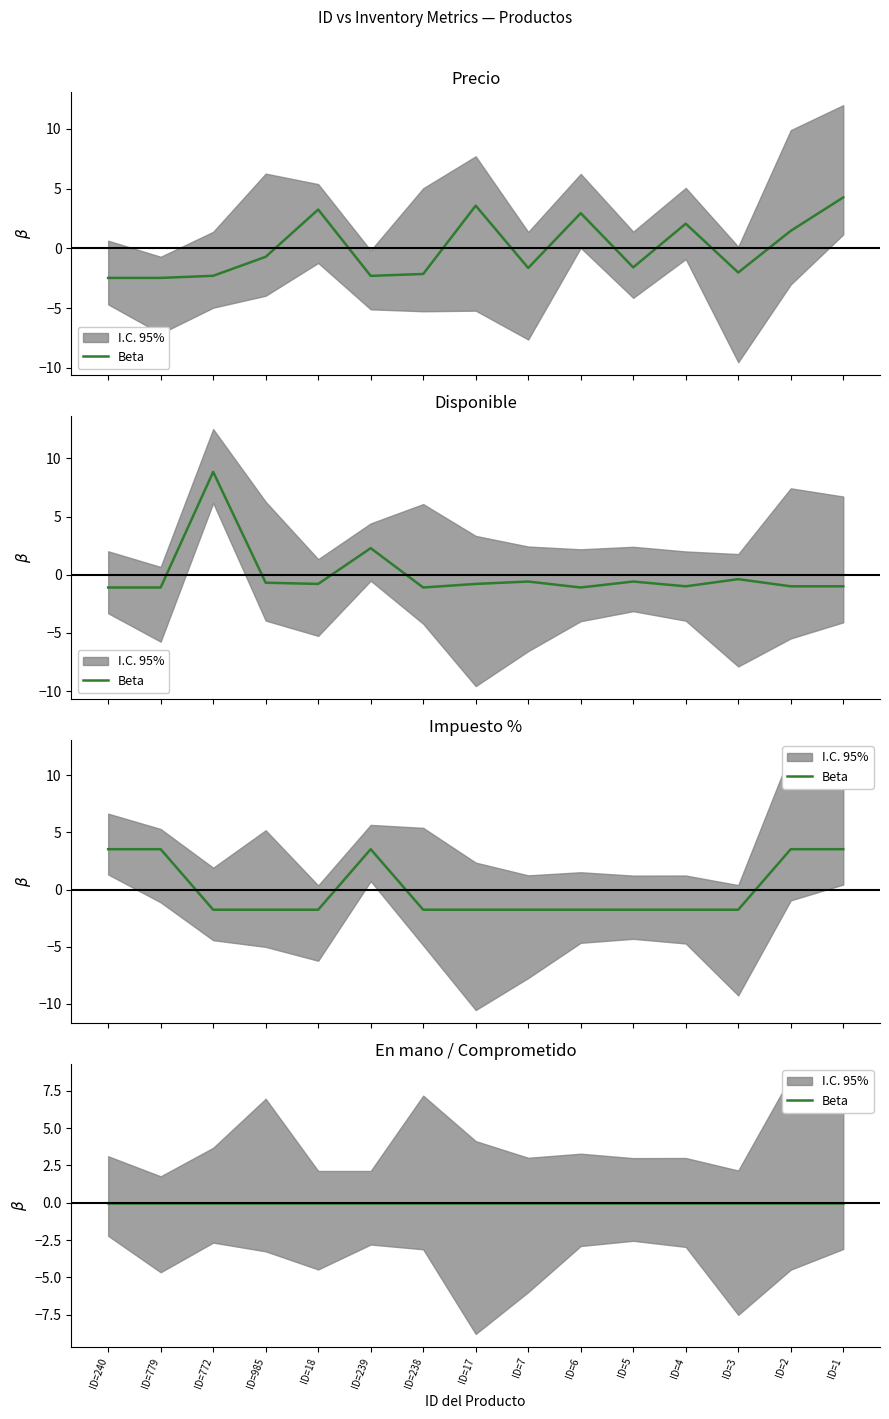

True or false: Precio has more than 1 points higher than both neighbors.

True